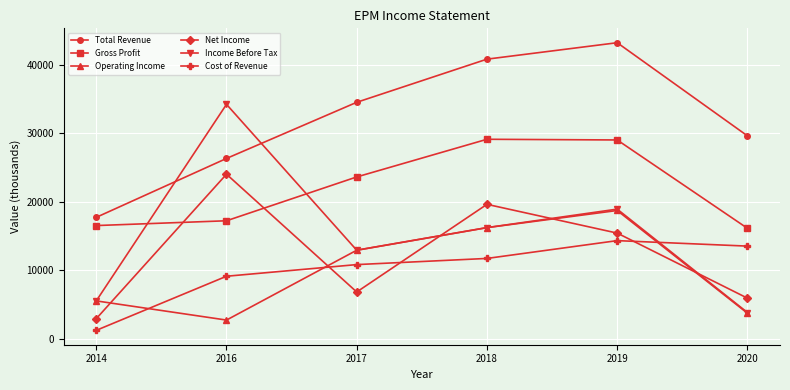

Which series has the largest range (max minus min)?

Income Before Tax